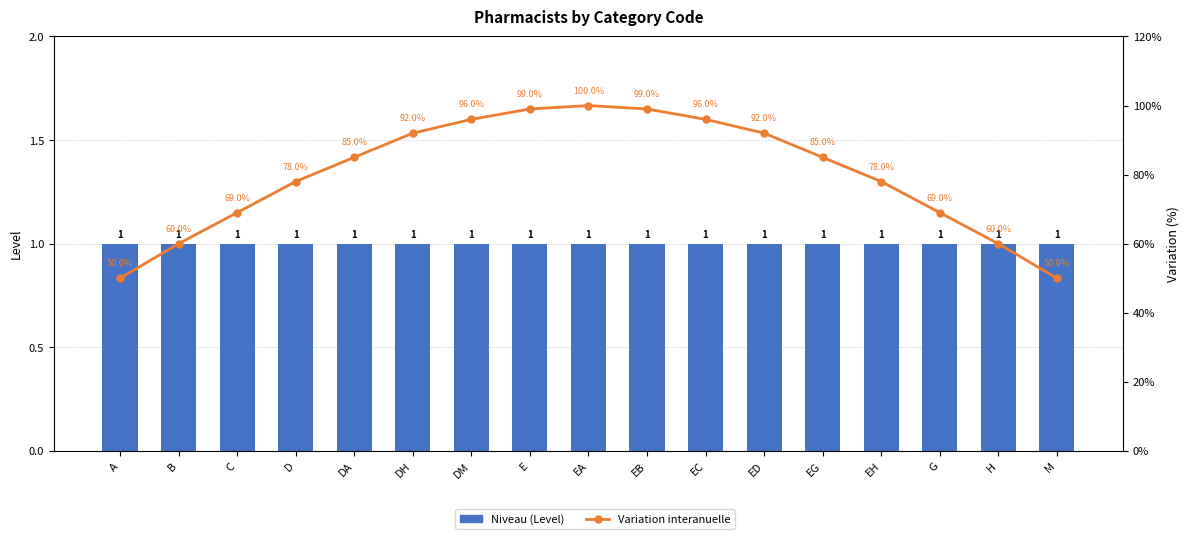

Which label corresponds to the smallest value in the chart?

A